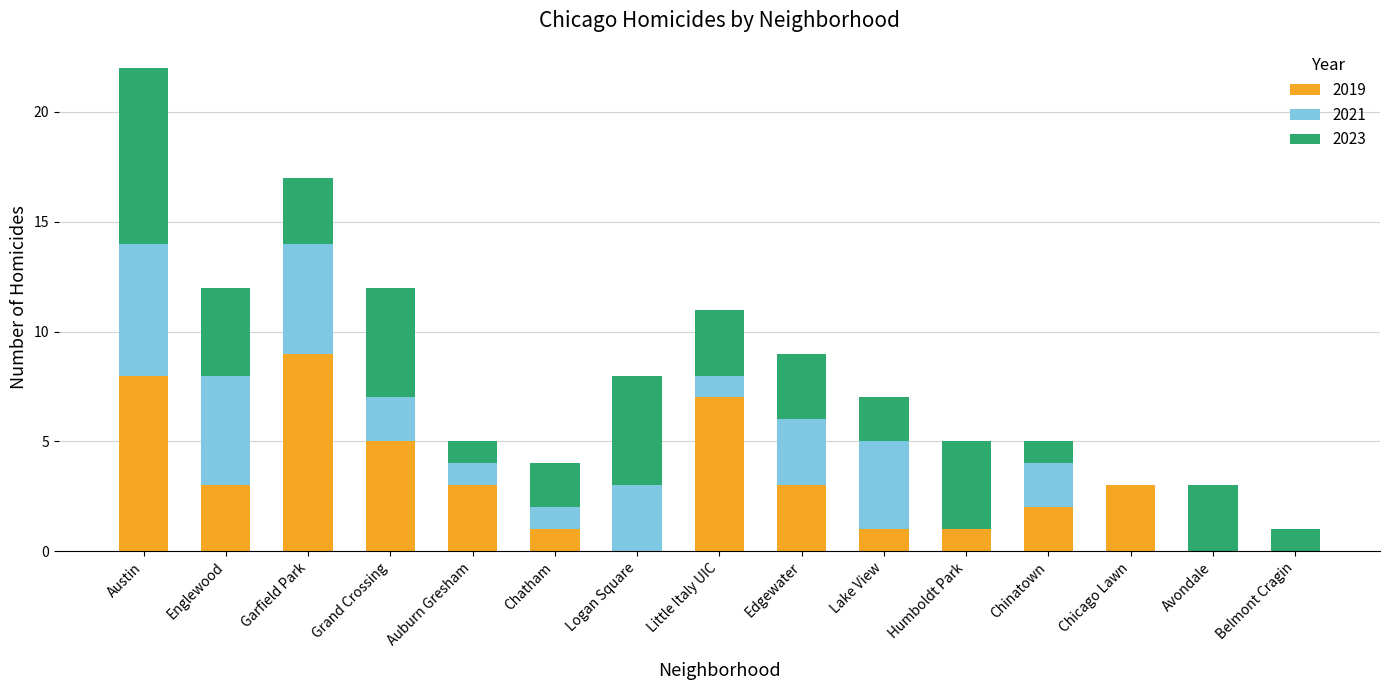

At which label does 2019 reach its peak?

Garfield Park